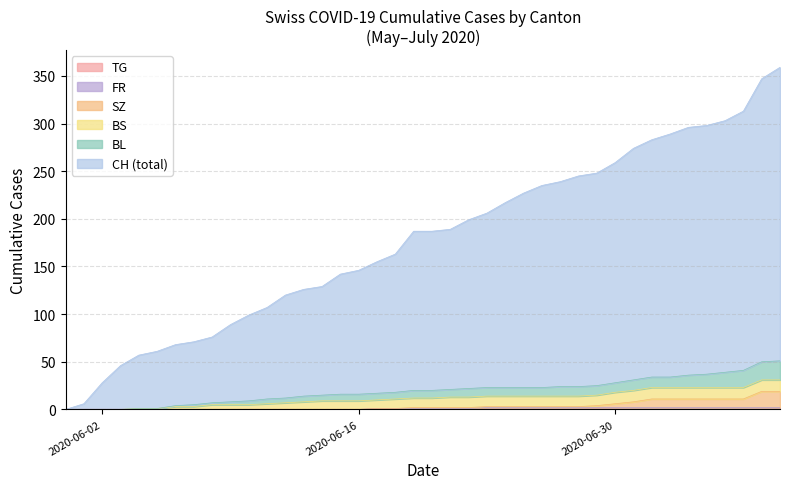

Does the chart display data point markers on the line(s)?

No